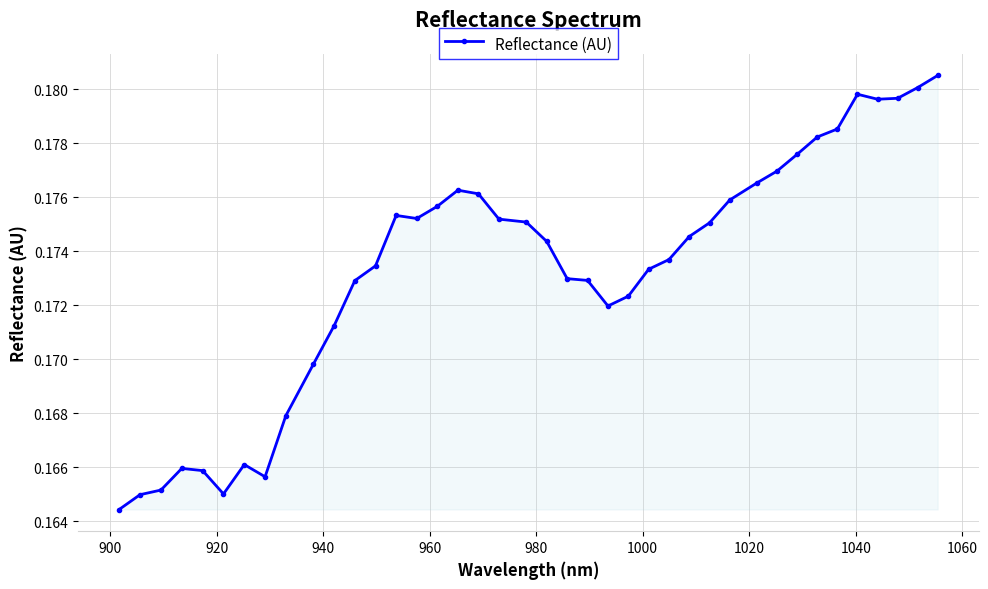

How many values are between 0 and 1?

40